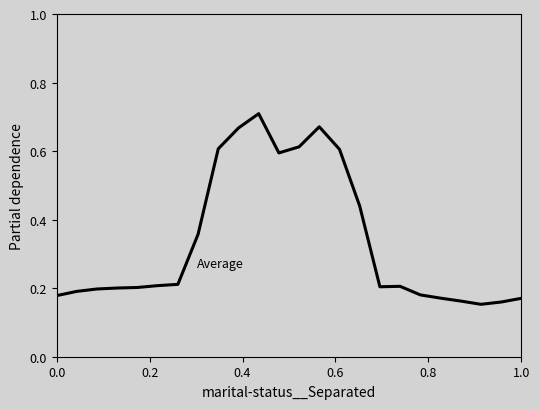

Does the chart display data point markers on the line(s)?

No